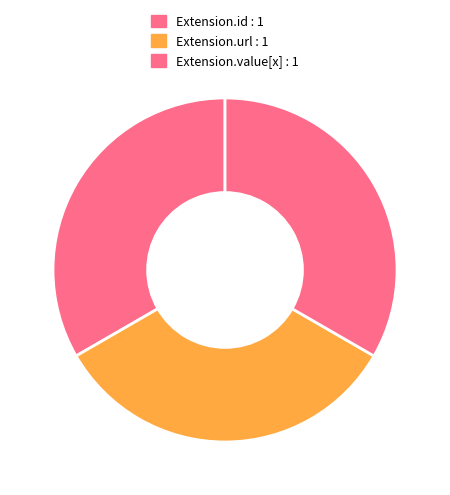

Count the number of slices in the pie.

3